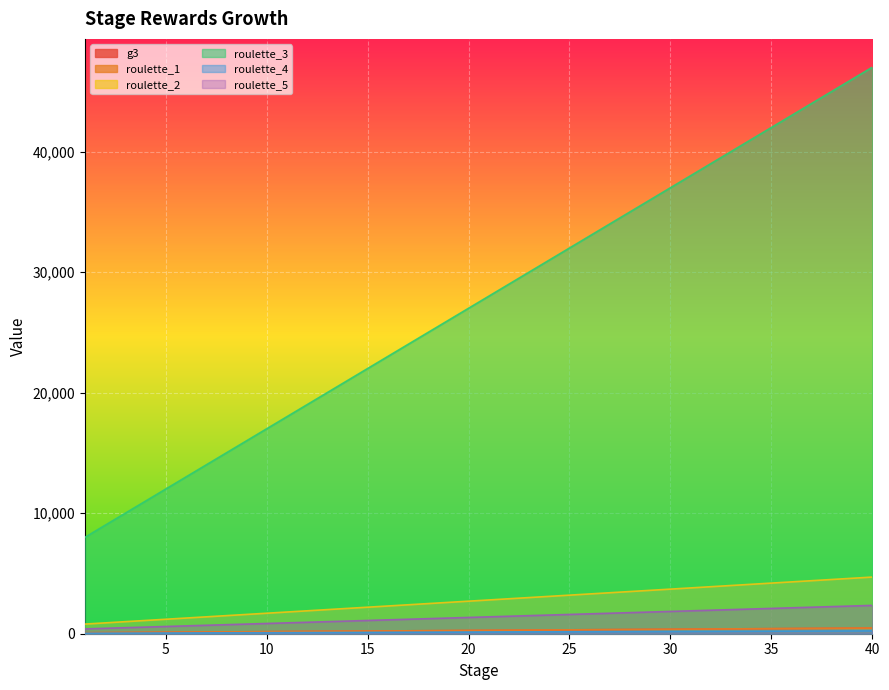

Reading right to left, what are all the values shown in this chart?

g3: 470	460	450	440	430	420	410	400	390	380	370	360	350	340	330	320	310	300	290	280	270	260	250	240	230	220	210	200	190	180	170	160	150	140	130	120	110	100	90	80
roulette_1: 470	460	450	440	430	420	410	400	390	380	370	360	350	340	330	320	310	300	290	280	270	260	250	240	230	220	210	200	190	180	170	160	150	140	130	120	110	100	90	80
roulette_2: 4700	4600	4500	4400	4300	4200	4100	4000	3900	3800	3700	3600	3500	3400	3300	3200	3100	3000	2900	2800	2700	2600	2500	2400	2300	2200	2100	2000	1900	1800	1700	1600	1500	1400	1300	1200	1100	1000	900	800
roulette_3: 47000	46000	45000	44000	43000	42000	41000	40000	39000	38000	37000	36000	35000	34000	33000	32000	31000	30000	29000	28000	27000	26000	25000	24000	23000	22000	21000	20000	19000	18000	17000	16000	15000	14000	13000	12000	11000	10000	9000	8000
roulette_4: 235	230	225	220	215	210	205	200	195	190	185	180	175	170	165	160	155	150	145	140	135	130	125	120	115	110	105	100	95	90	85	80	75	70	65	60	55	50	45	40
roulette_5: 2350	2300	2250	2200	2150	2100	2050	2000	1950	1900	1850	1800	1750	1700	1650	1600	1550	1500	1450	1400	1350	1300	1250	1200	1150	1100	1050	1000	950	900	850	800	750	700	650	600	550	500	450	400